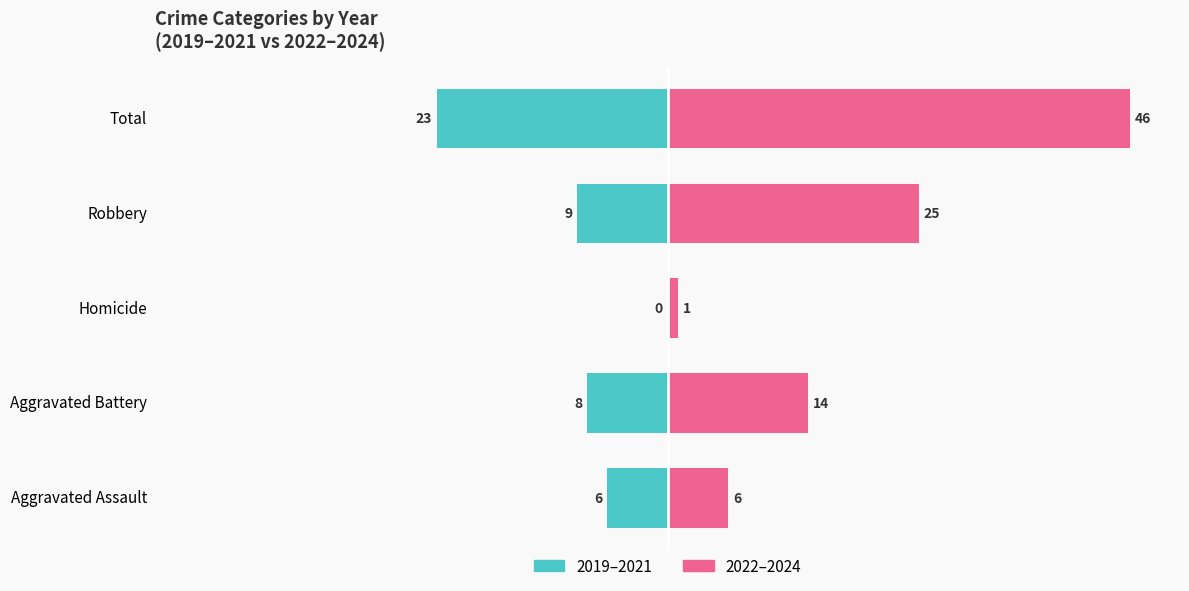

Which series has the largest range (max minus min)?

2022–2024